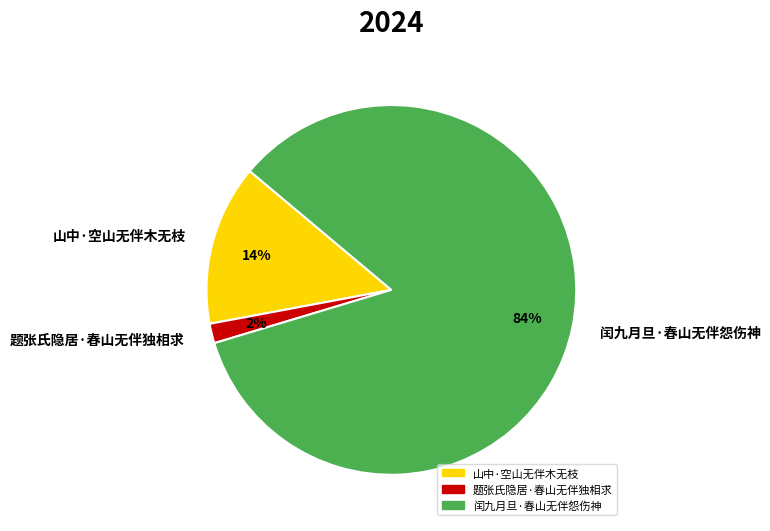

To the nearest percent, what percentage of the pie is 山中·空山无伴木无枝?

14%